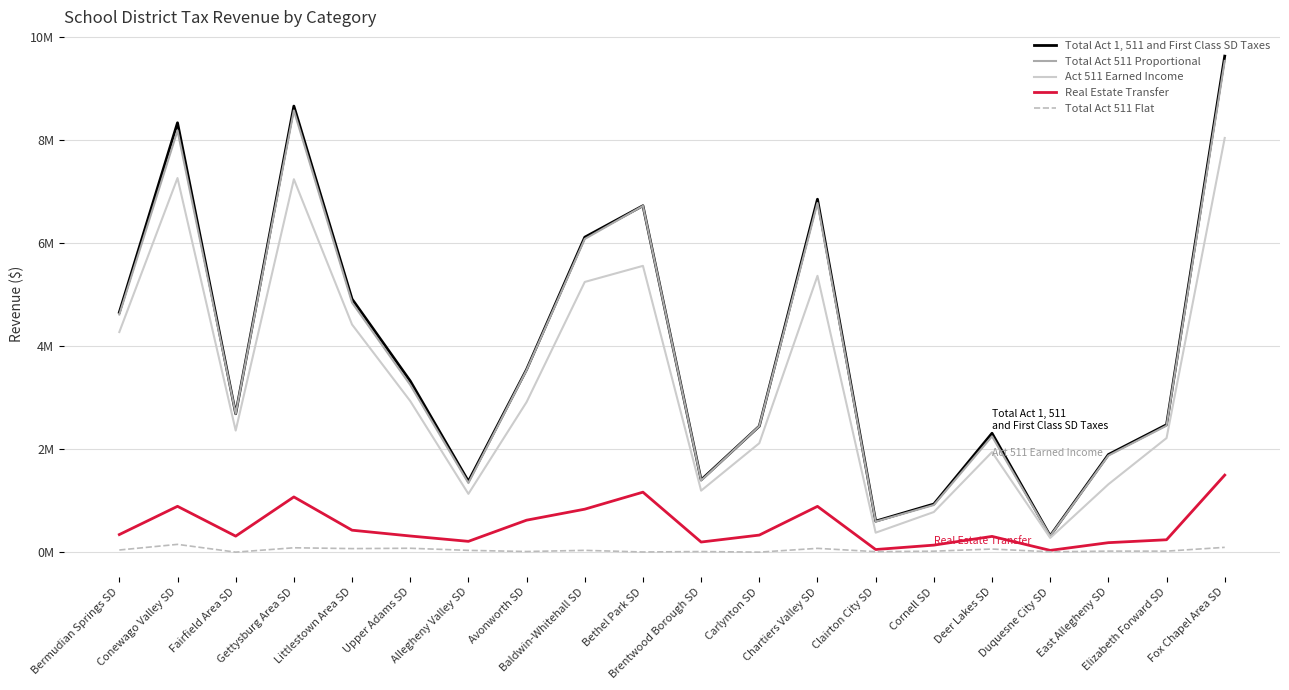

At which category is the sum across all series the highest?

Fox Chapel Area SD